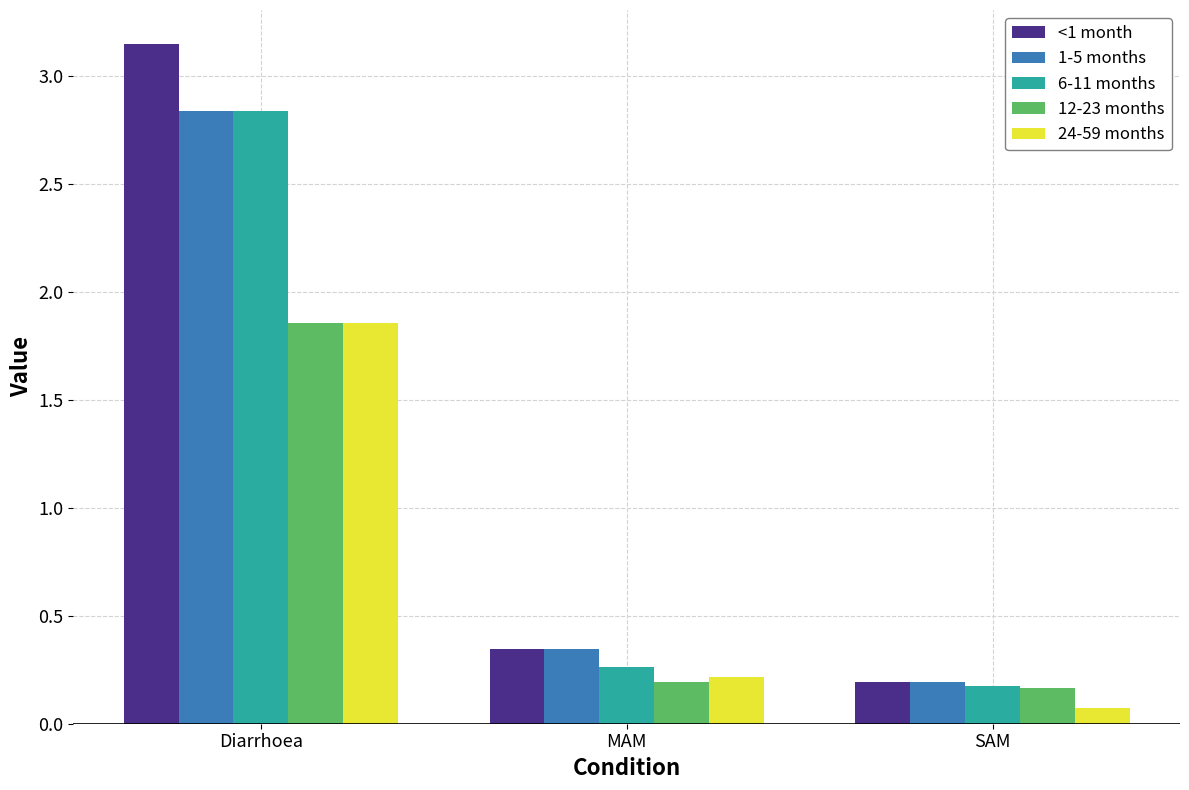

What is the difference between the maximum and minimum values in the 6-11 months series?

2.7